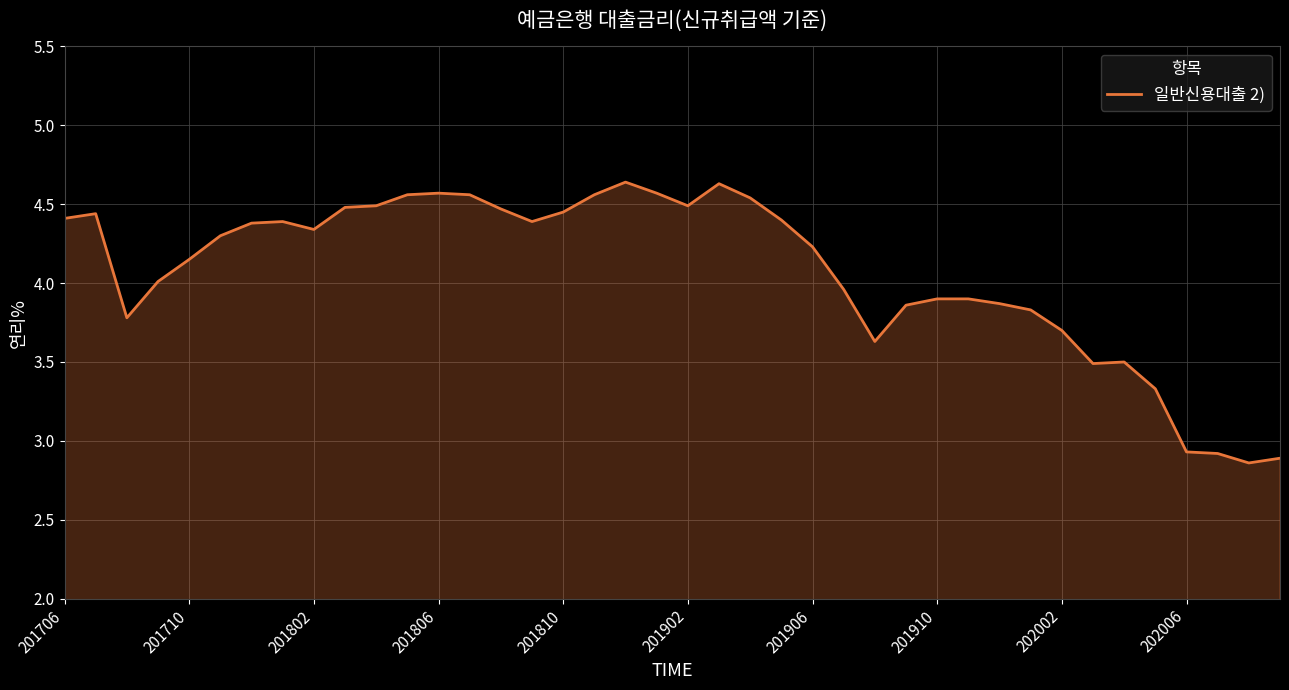

Which has a higher value, 201806 or 202006?

201806